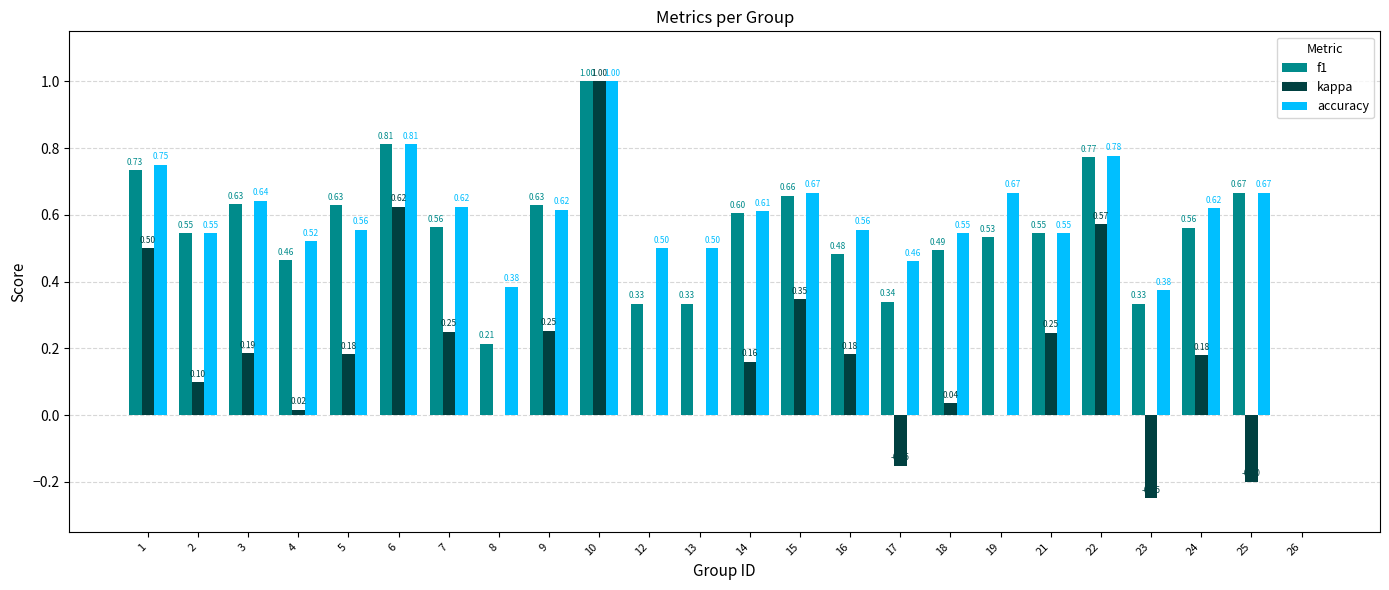

Are the bars grouped side by side (vs. stacked)?

Yes